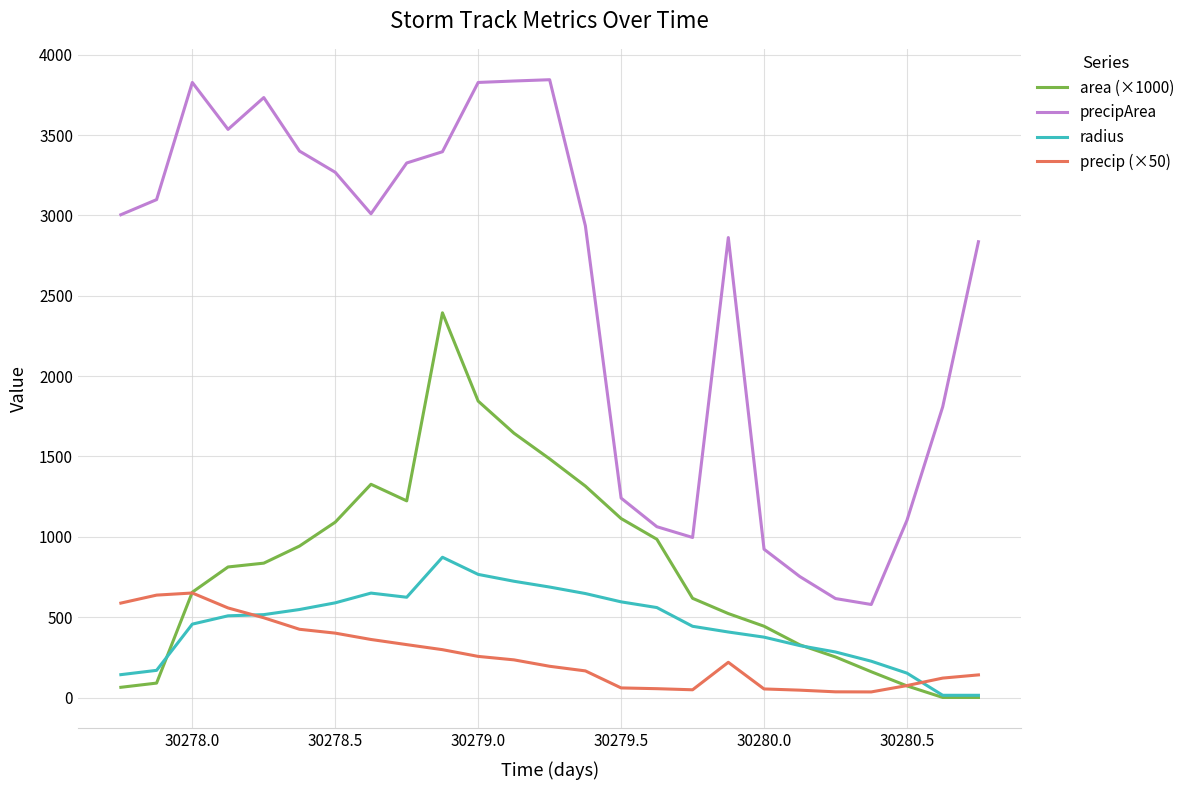

What is the highest value of the precip (×50) series?

650.5